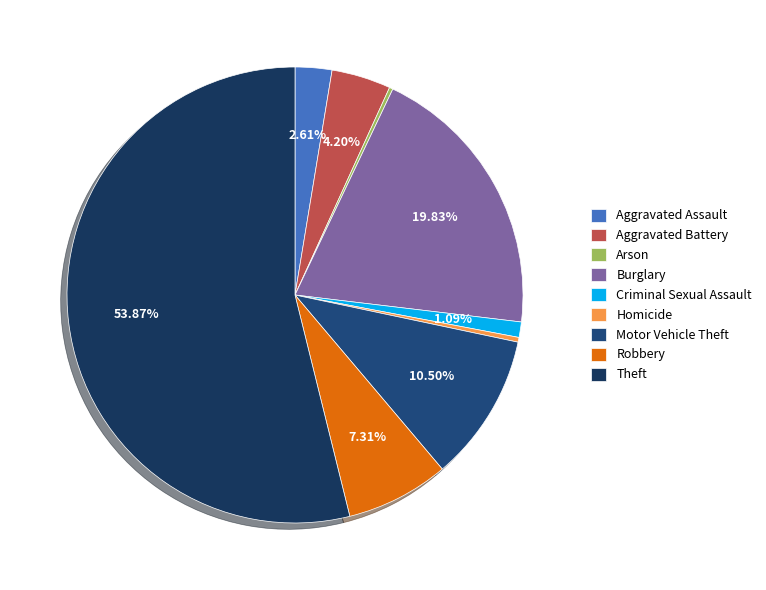

To the nearest percent, what is the difference between the Robbery and Homicide slice percentages?

7%